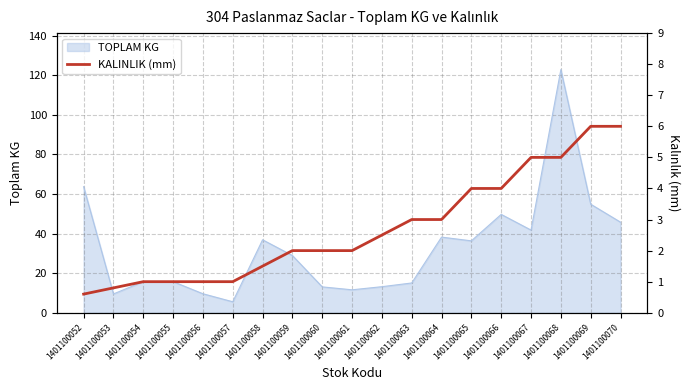

Reading left to right, extract all data points from this chart.

0.6	0.8	1.0	1.0	1.0	1.0	1.5	2.0	2.0	2.0	2.5	3.0	3.0	4.0	4.0	5.0	5.0	6.0	6.0